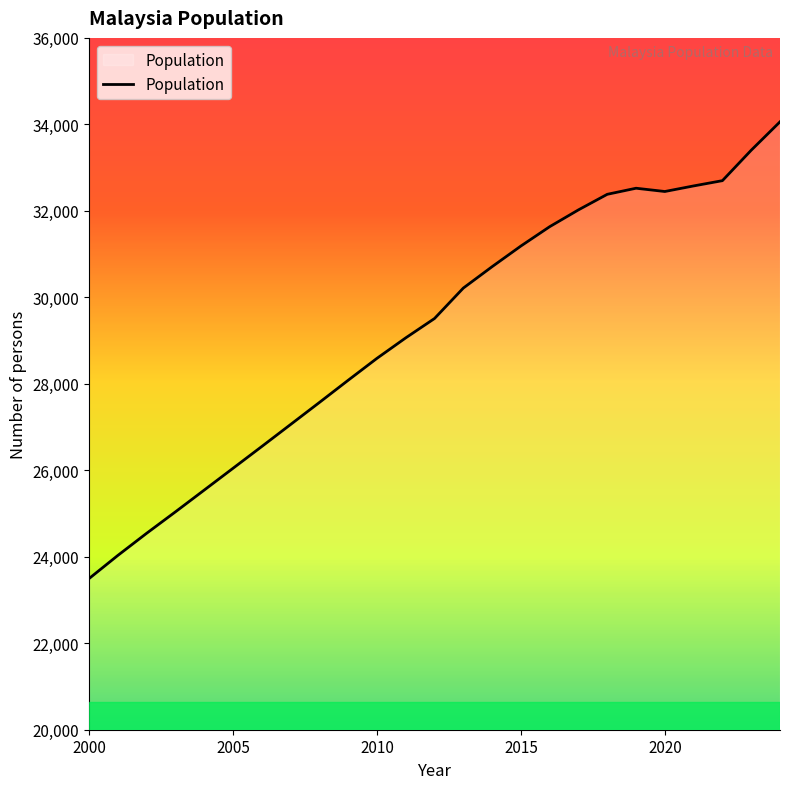

What is the maximum value shown in the chart?

34058.8